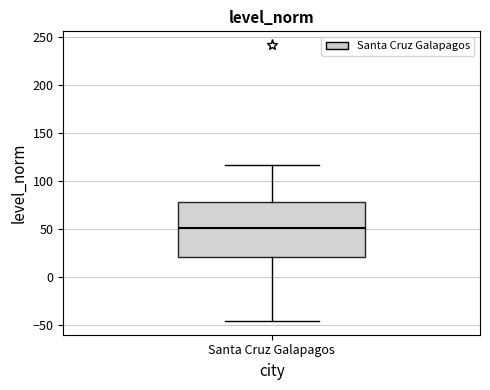

Transcribe this box plot: give where the median line is, the range the box spans, and where the two whiskers end, as read against the y-axis. The values are not printed on the chart, so give them approximately, as read against the axis.

median 50, box 20 to 80, whiskers -45 to 115